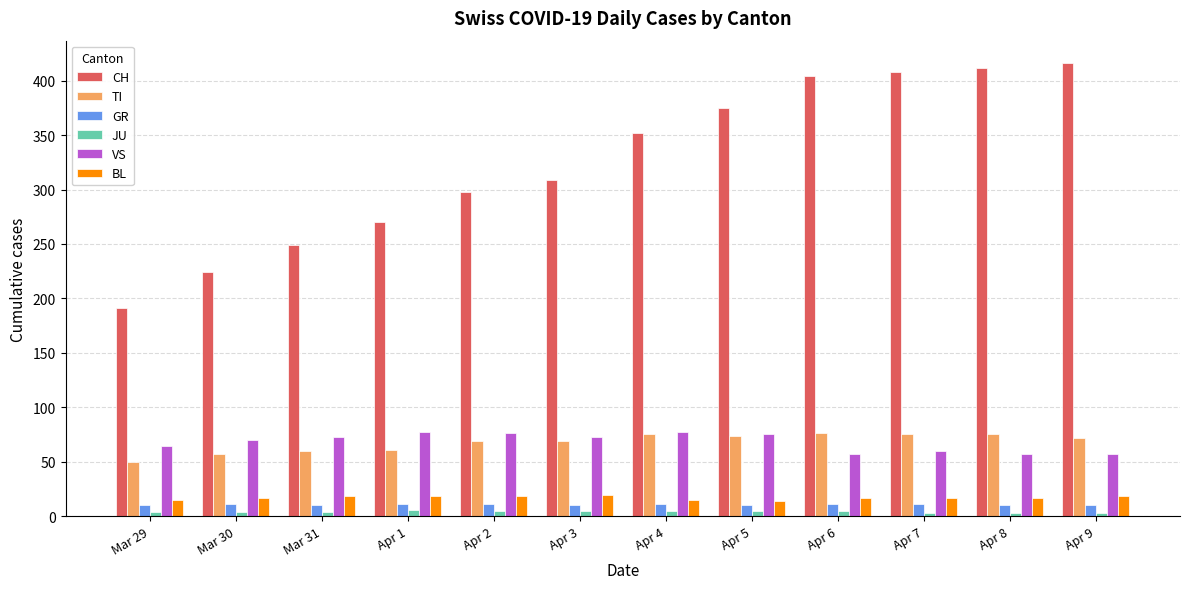

What is the total value across all series at Apr 8?

574